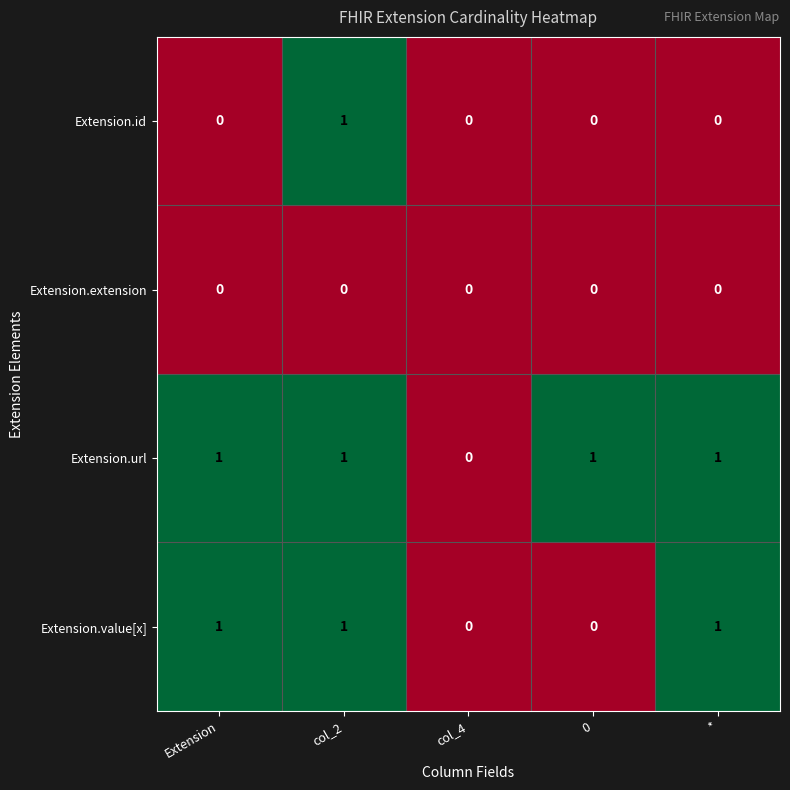

How many categories are shown in the chart?

5